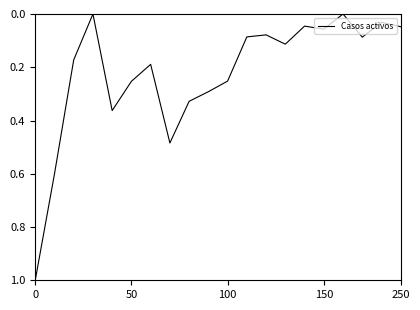

How many distinct data groups are displayed?

1